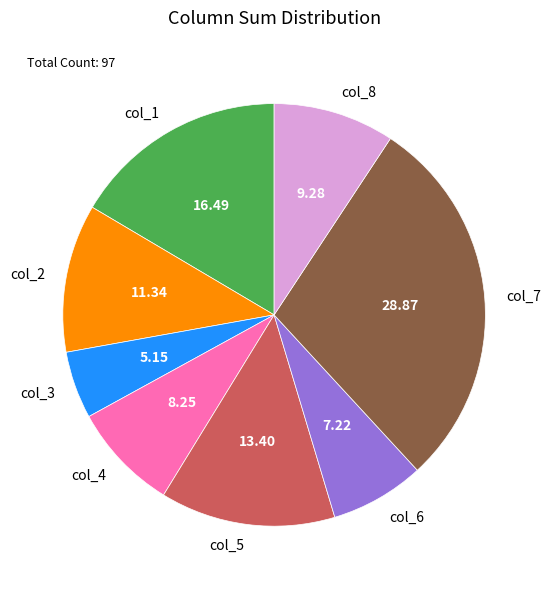

Do col_1 and col_4 together represent more than half of the pie?

No